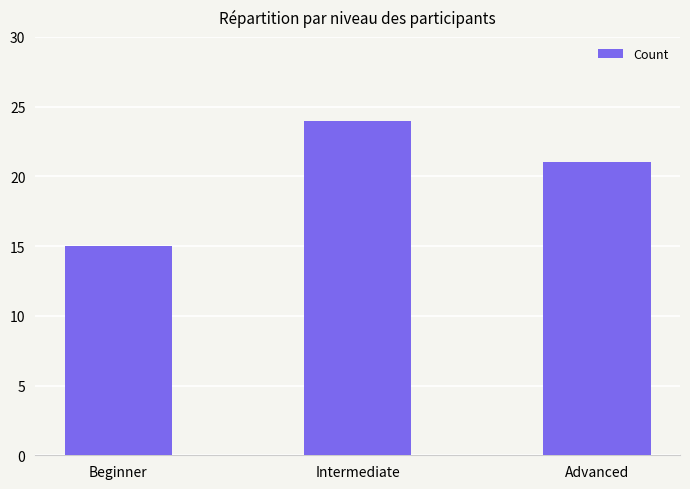

At which label is the value closest to 19?

Advanced